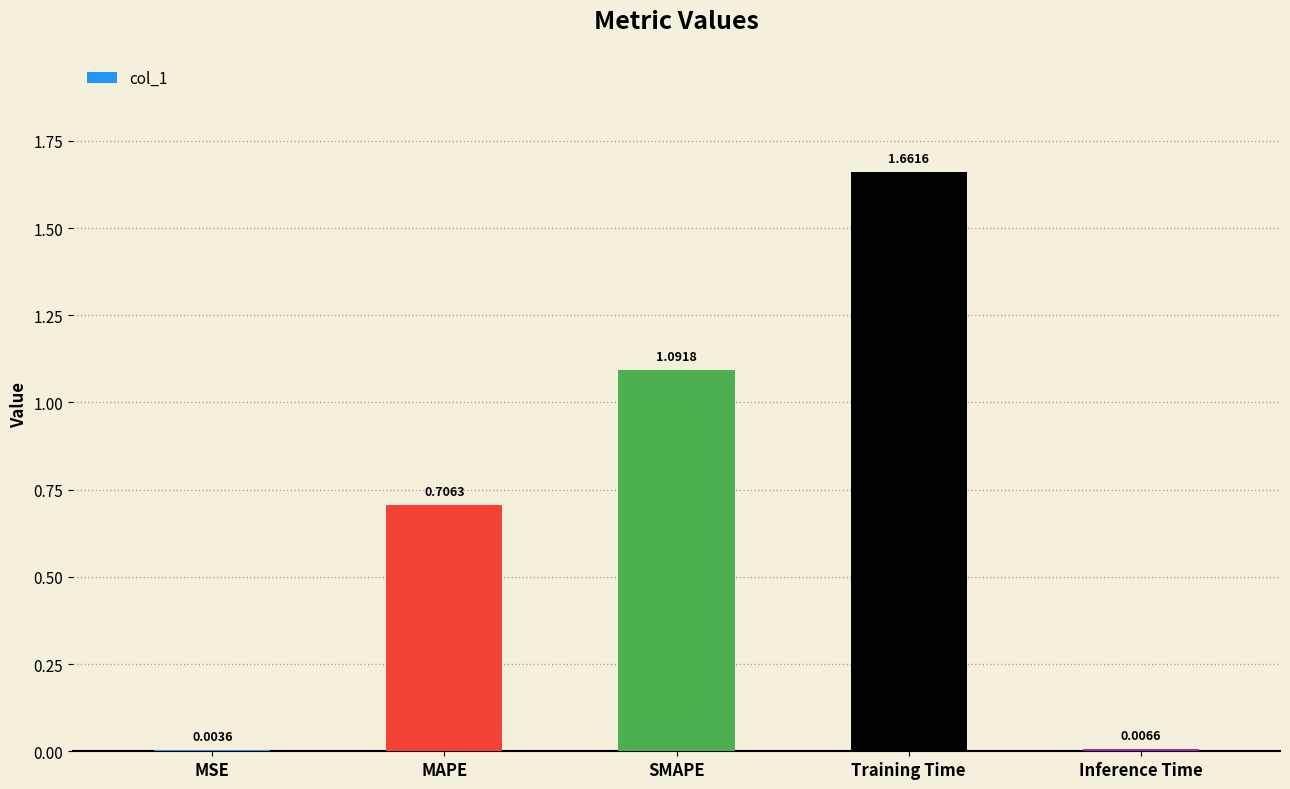

What is the change in value from SMAPE to Training Time?

+0.6